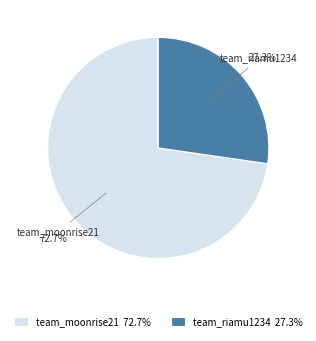

What is the majority slice?

team_moonrise21